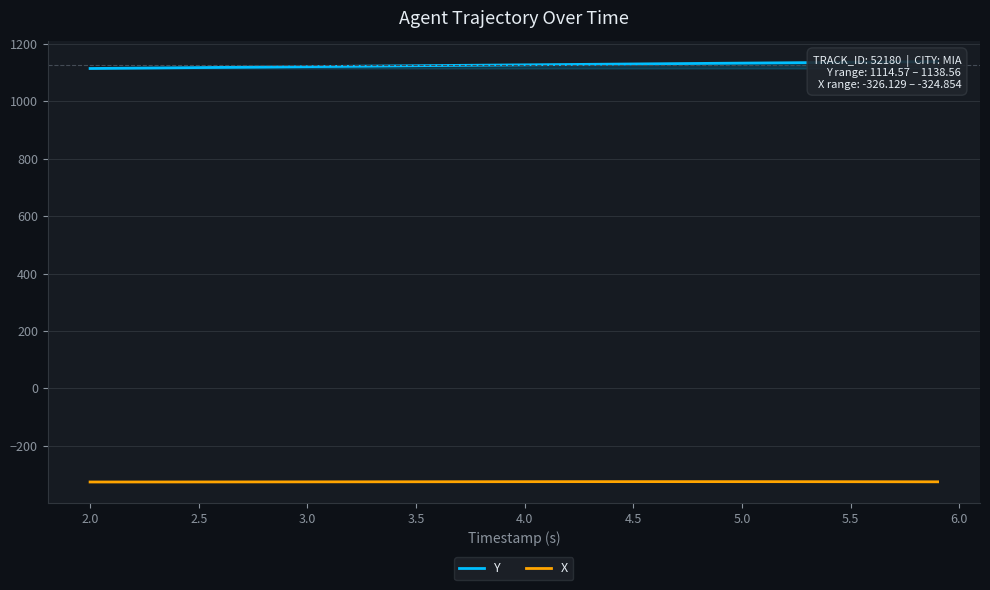

True or false: X and Y intersect in this chart.

False